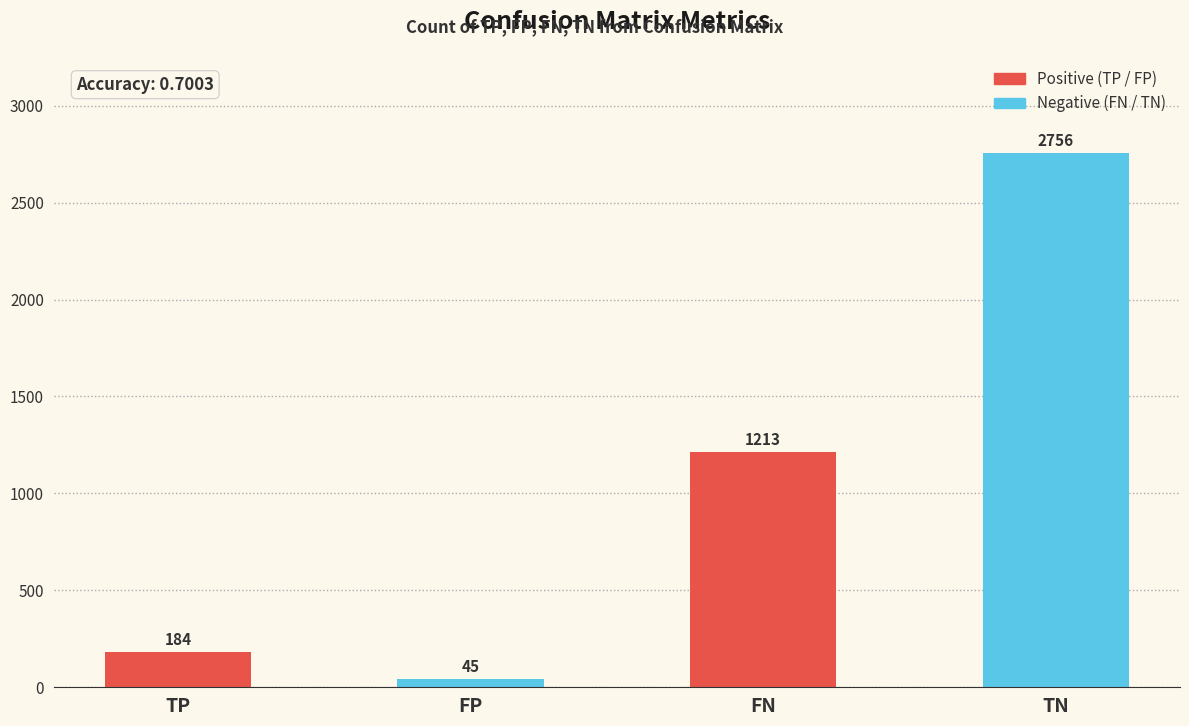

Which category has the lowest value across all series?

FP